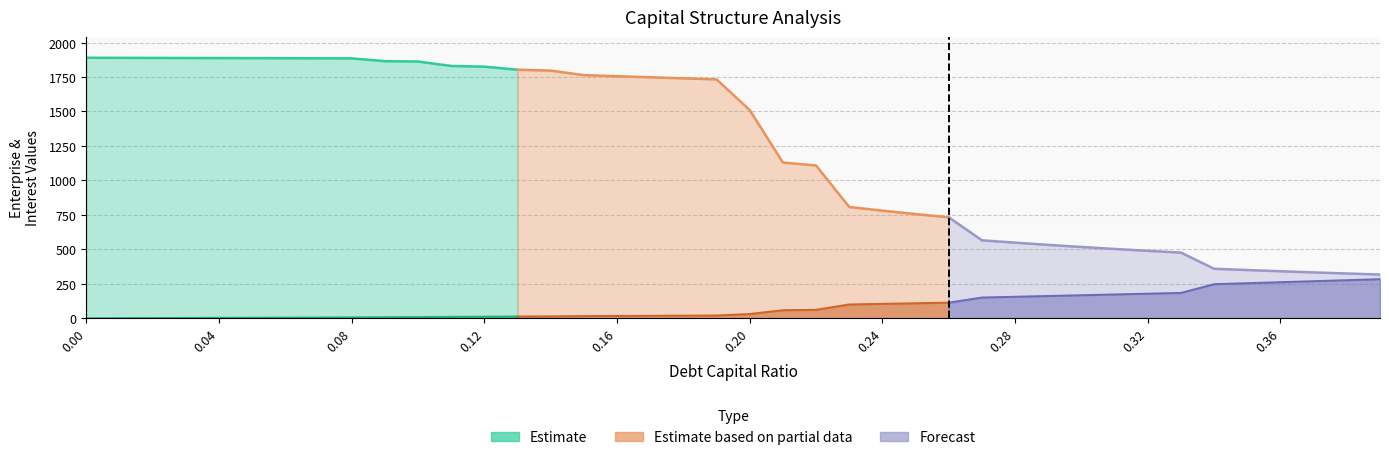

The interest_expense series shows 1.2 at 0.02. True or false?

True